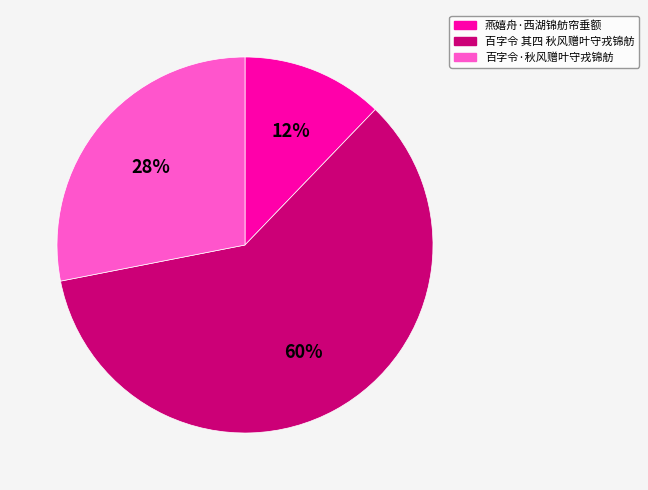

Count the number of slices in the pie.

3